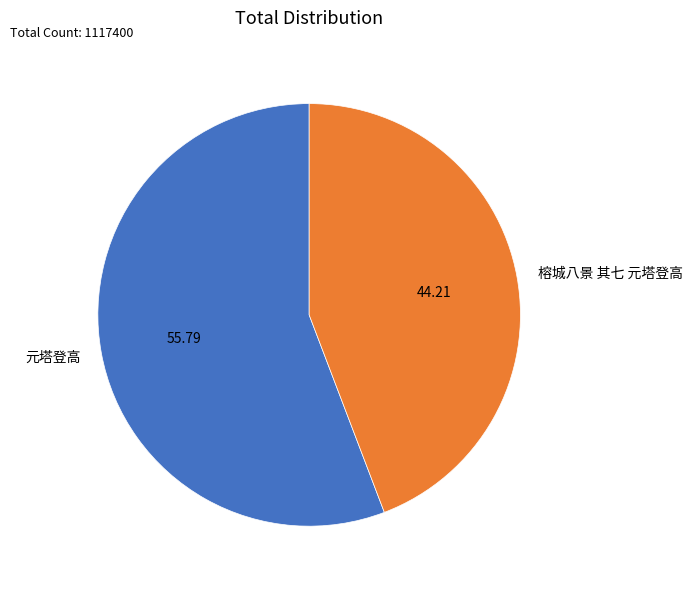

Between 元塔登高 and 榕城八景 其七 元塔登高, which is larger?

元塔登高